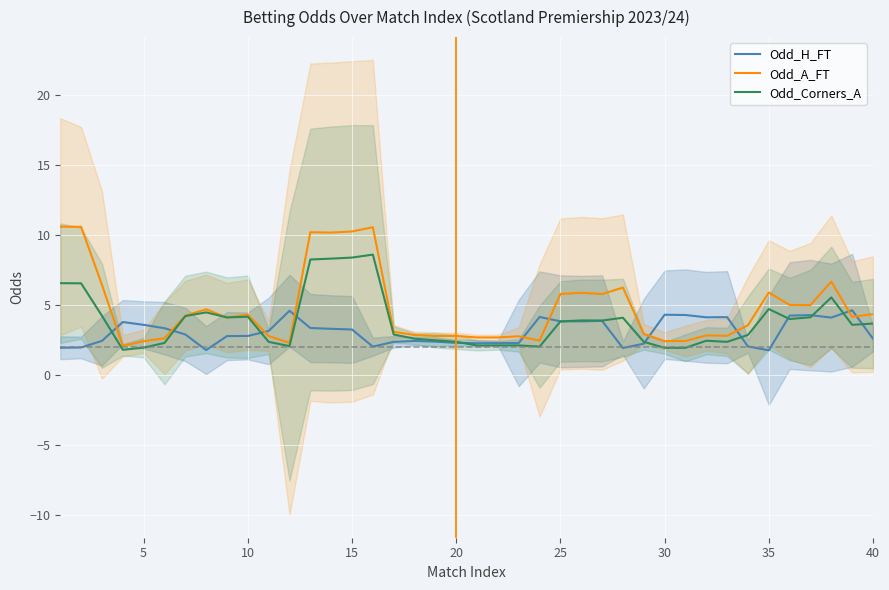

How many values in the Odd_Corners_A series are below 3?

19